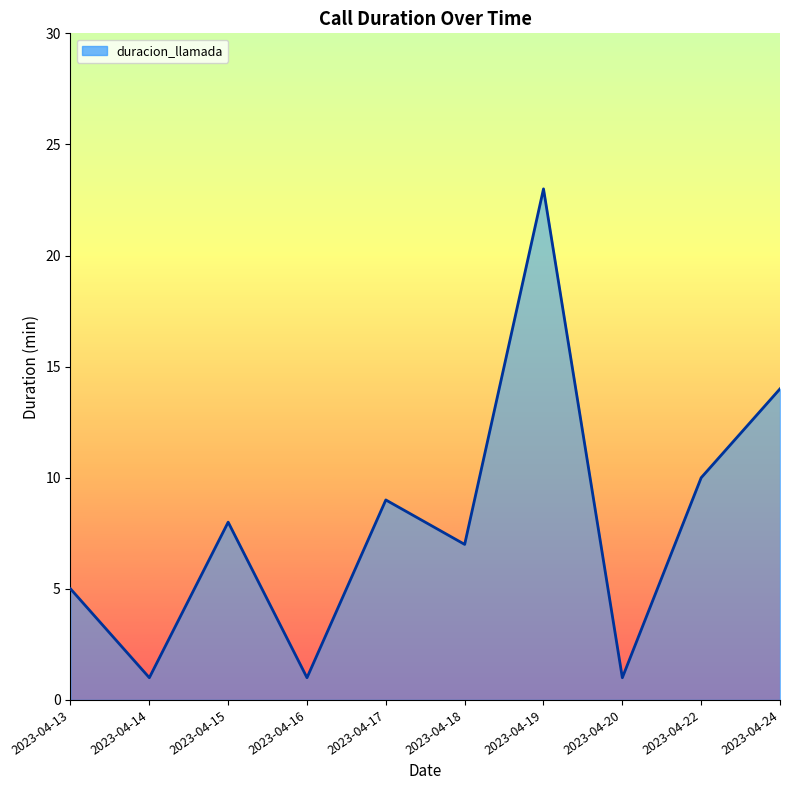

Count the number of data series in this chart.

1